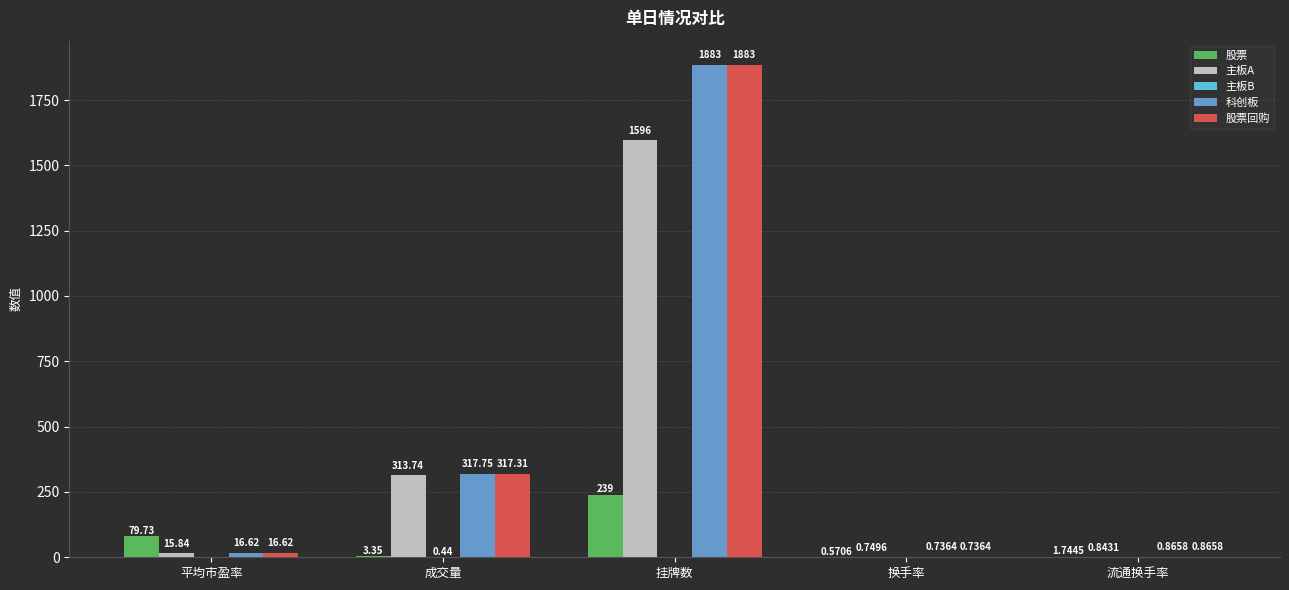

Where does the 科创板 series first go above 16?

平均市盈率